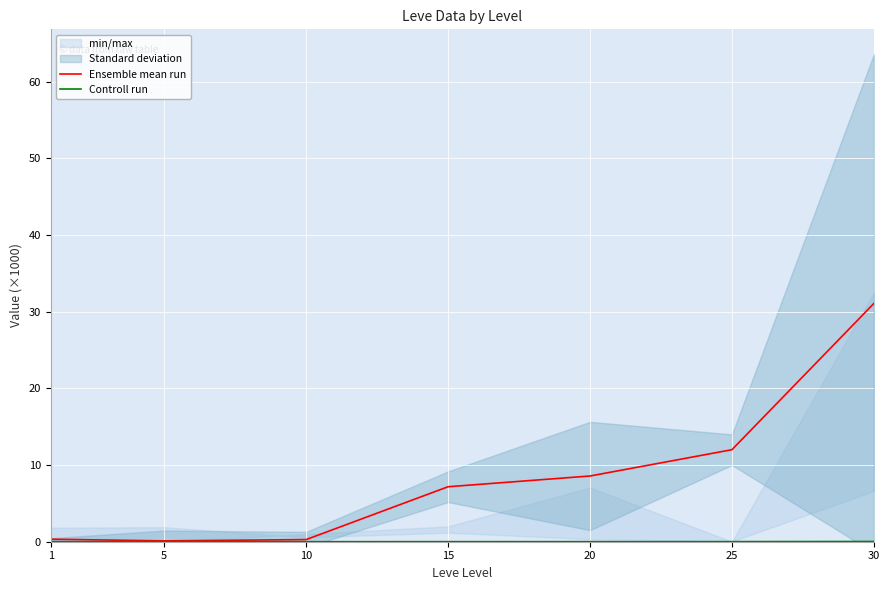

List the labels in order of Ensemble mean run value, largest first.

30, 25, 20, 15, 1, 10, 5